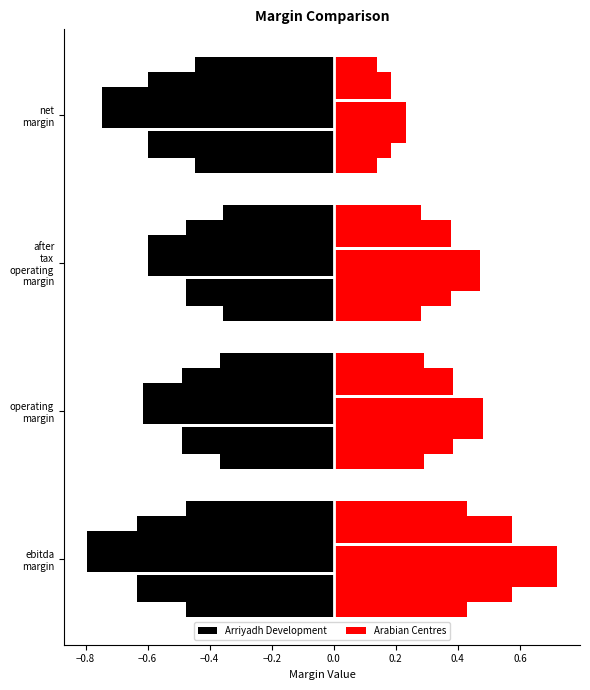

Is the value of operating_margin at Arriyadh Development greater than the value of after_tax_operating_margin at Arriyadh Development?

Yes